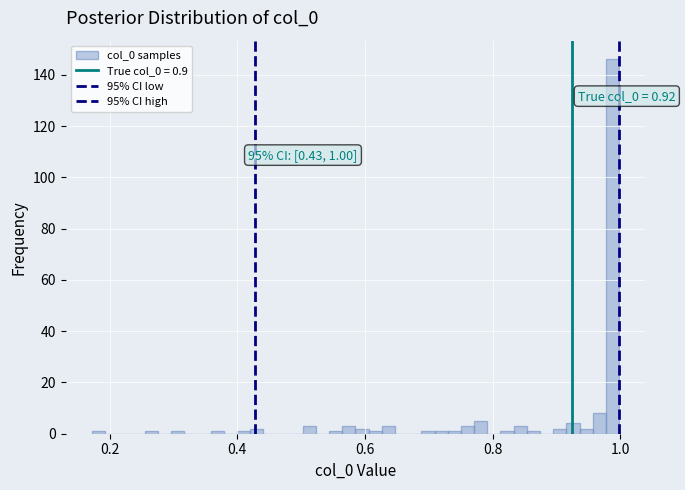

Read against the x-axis, roughly where is the centre of the tallest bar?

0.98